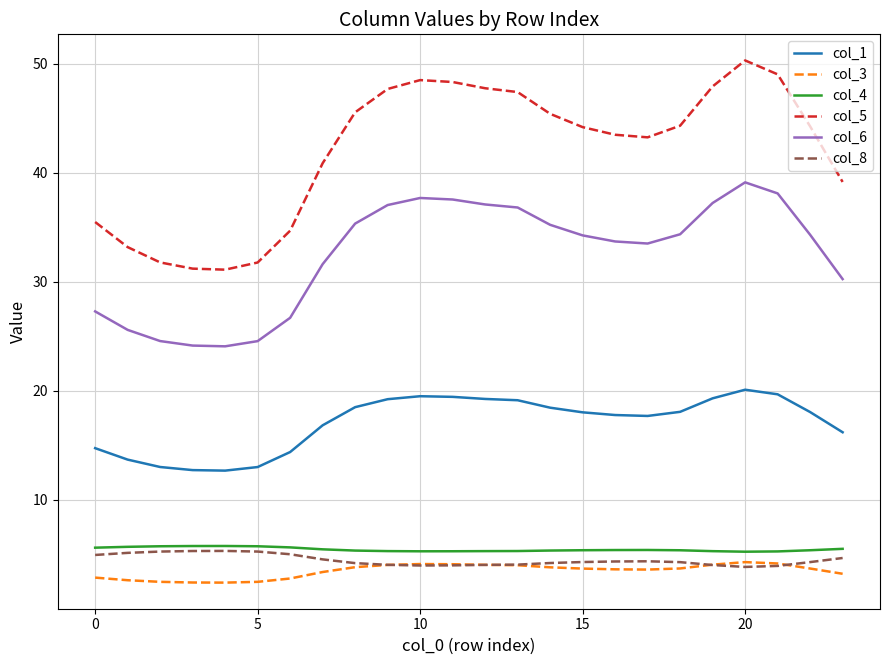

In col_5, how many points are higher than both neighbors (excluding endpoints)?

2